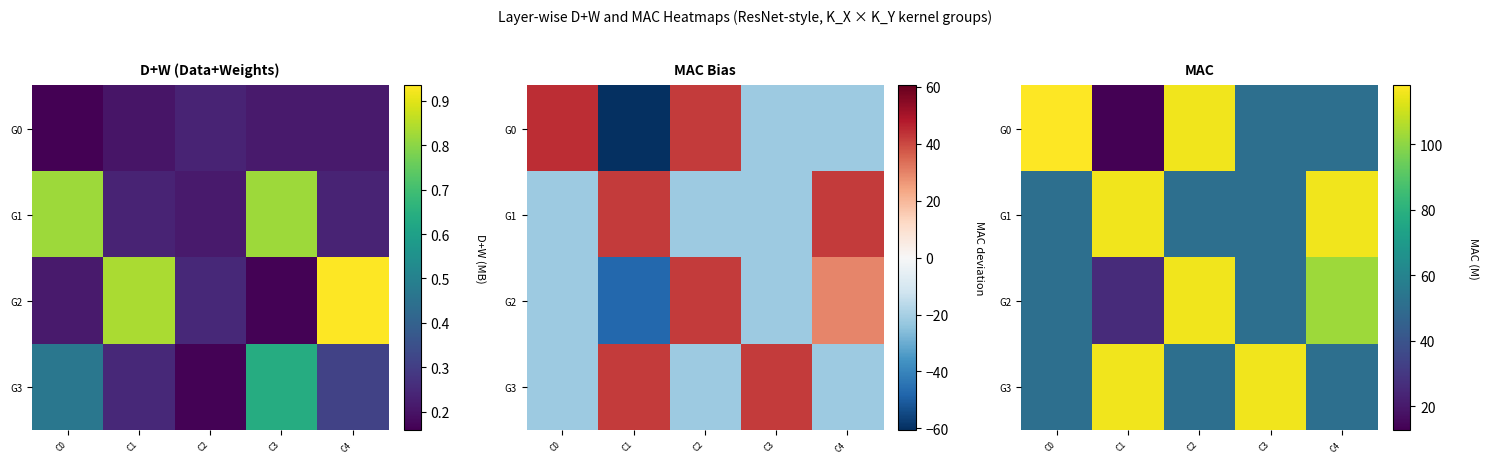

At which label does G0 reach its minimum?

C1